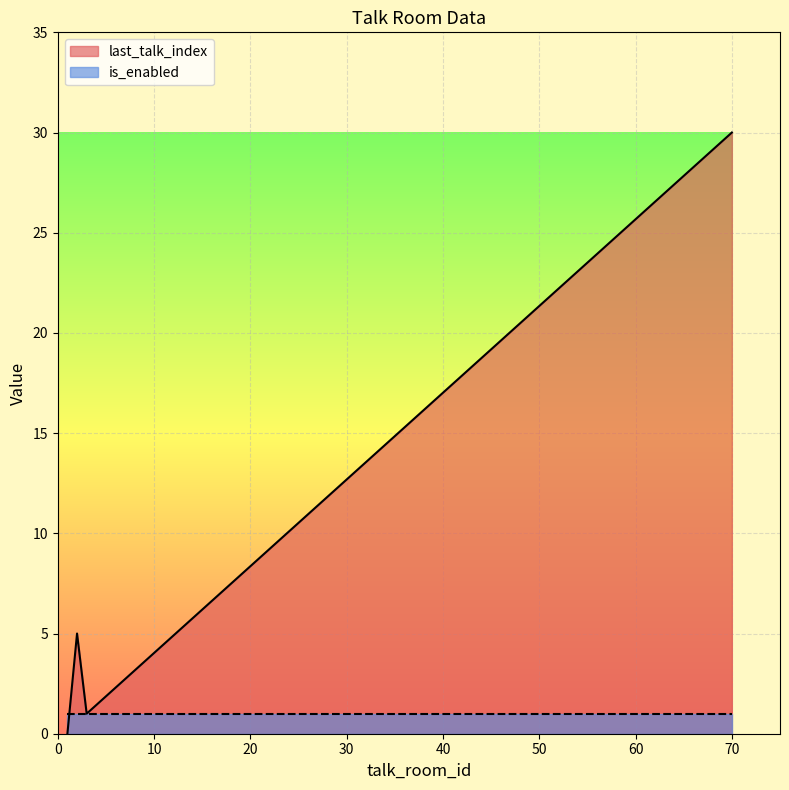

Rank the categories by value from lowest to highest.

1, 3, 2, 70